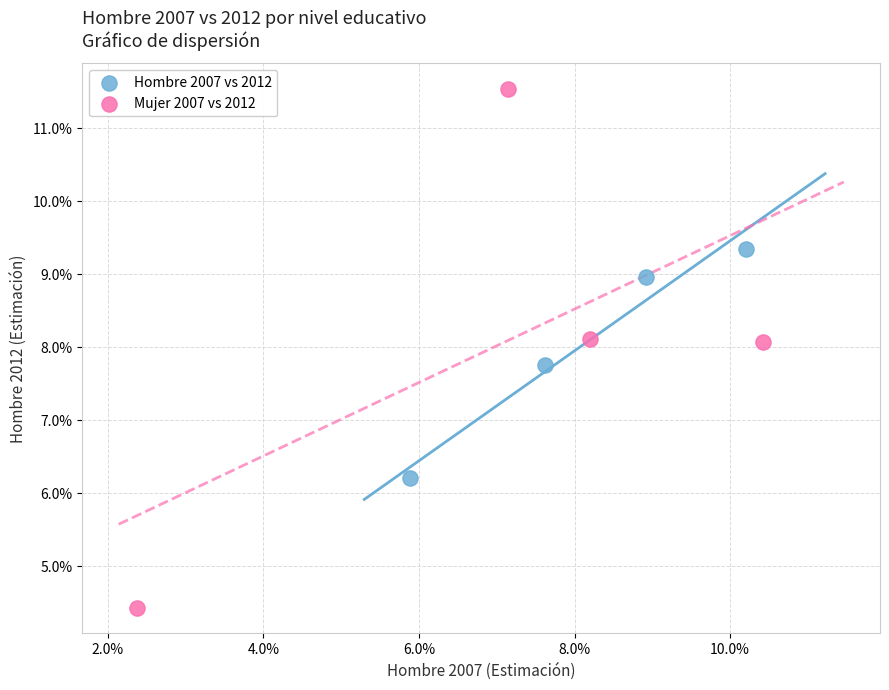

What are all the series names shown in the legend?

Hombre 2007 vs 2012, Mujer 2007 vs 2012